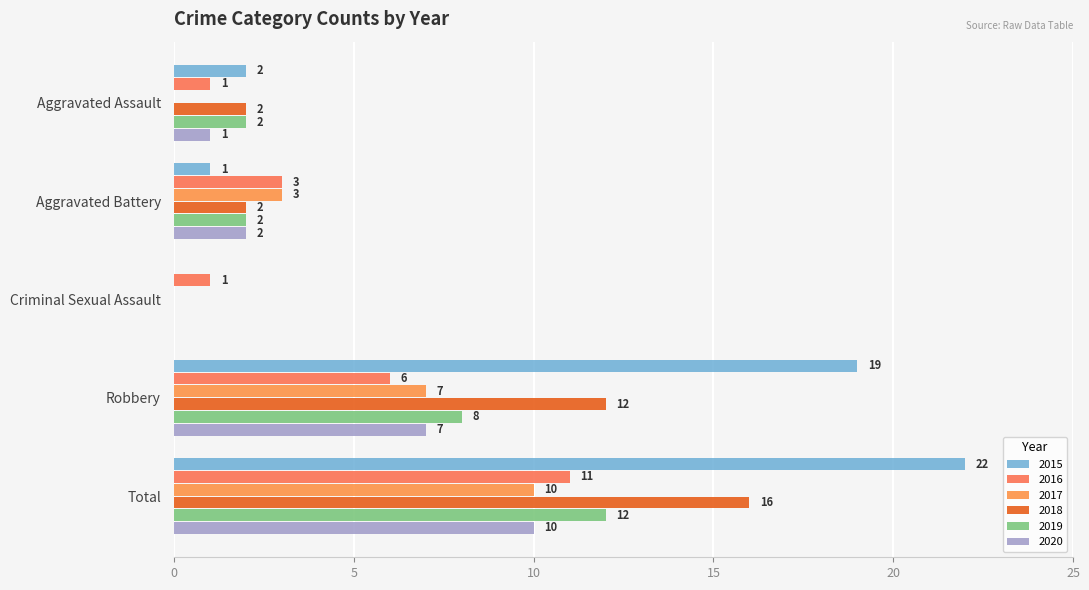

How many categories are shown in the chart?

5